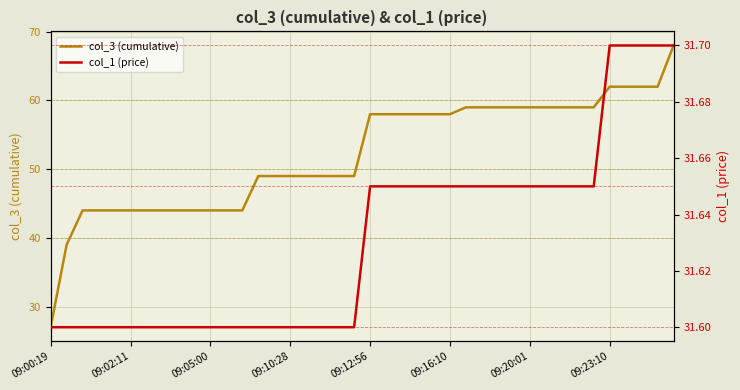

The col_3 (cumulative) series shows 21.1 at 23. True or false?

False